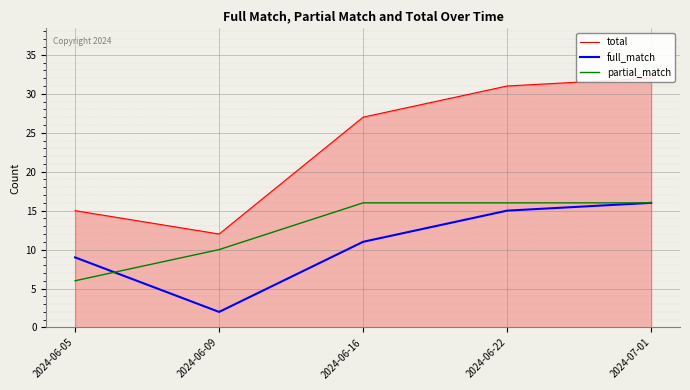

Which series has the largest total across all categories?

total